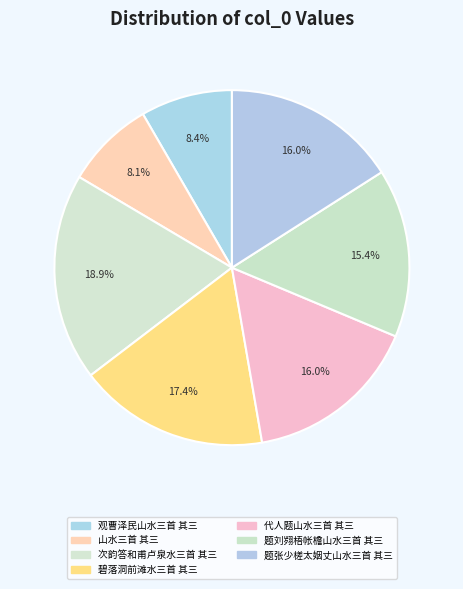

Which category has the smallest portion of the pie?

山水三首 其三